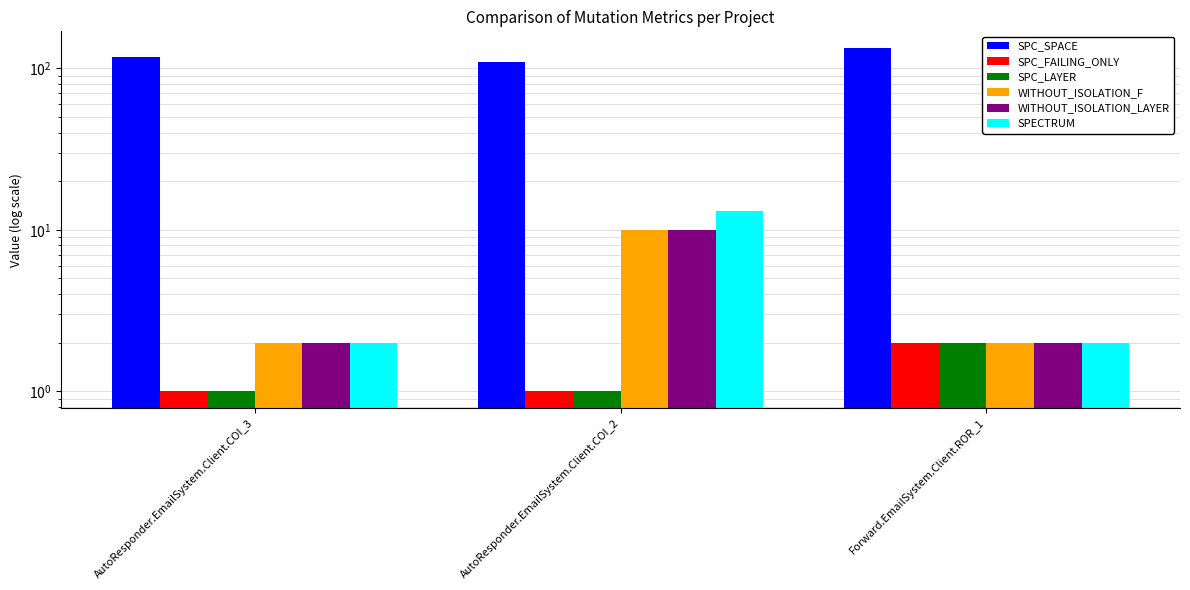

Is it true that SPC_SPACE equals 29 at Forward.EmailSystem.Client.ROR_1?

False